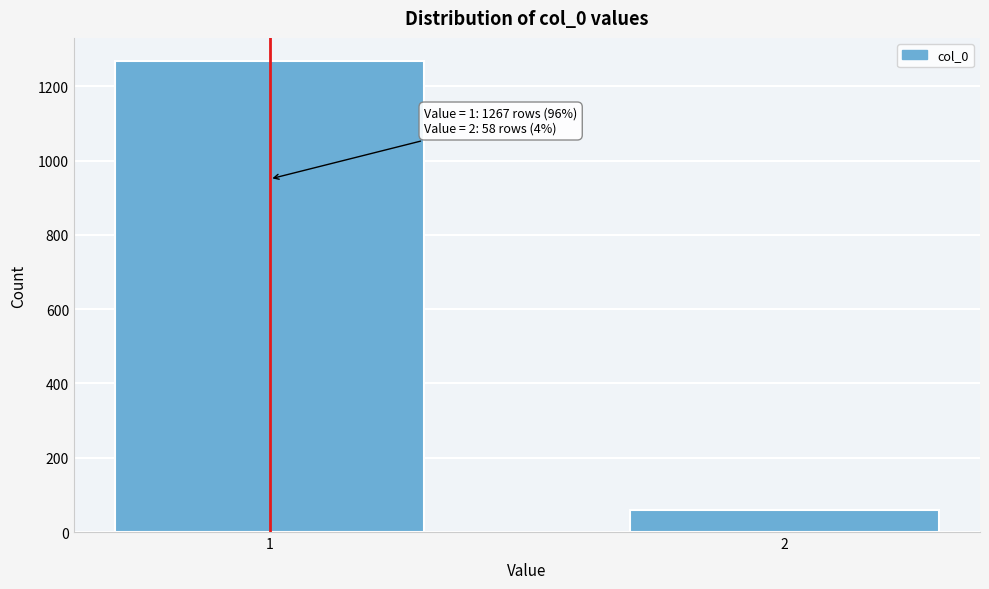

Reading left to right, what are all the values shown in this chart?

1=1267	2=58